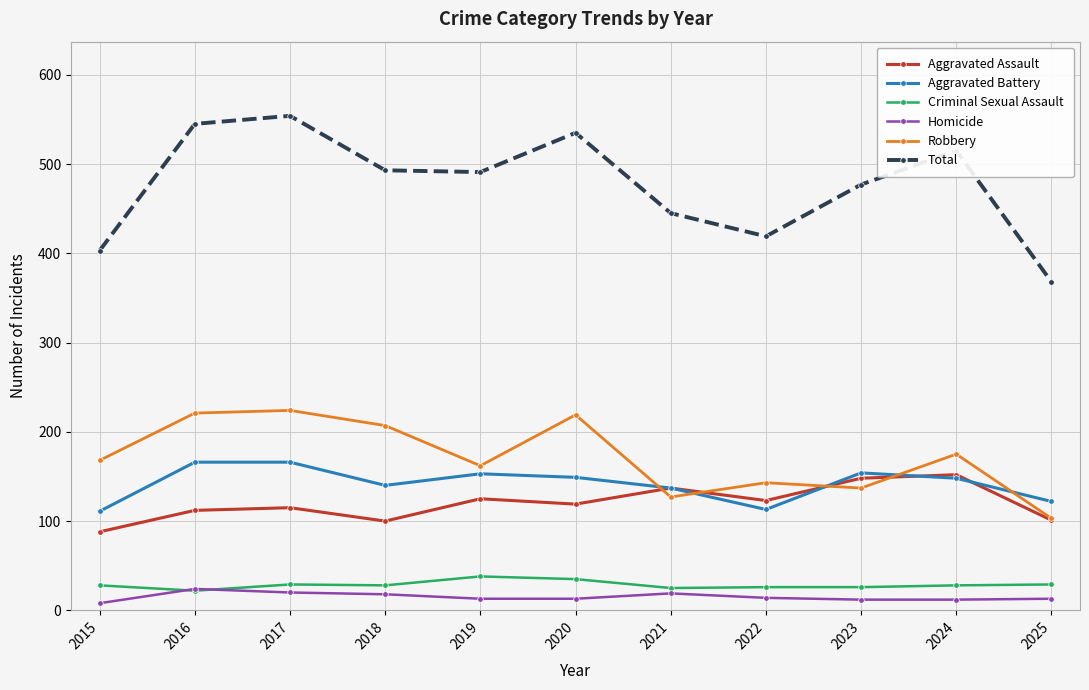

Is the value of Aggravated Assault at 2025 greater than the value of Total at 2024?

No